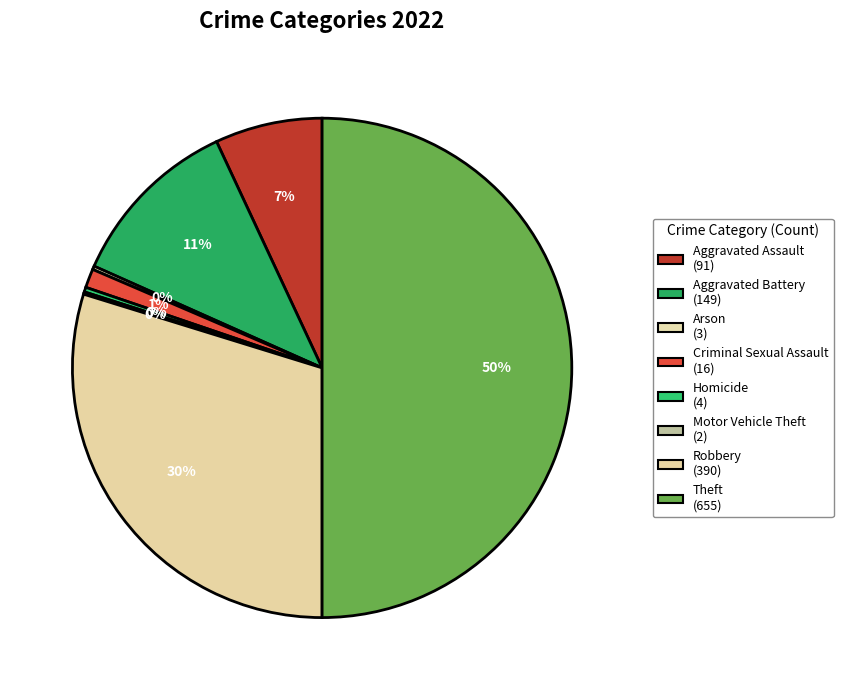

Between Criminal Sexual Assault and Homicide, which is larger?

Criminal Sexual Assault